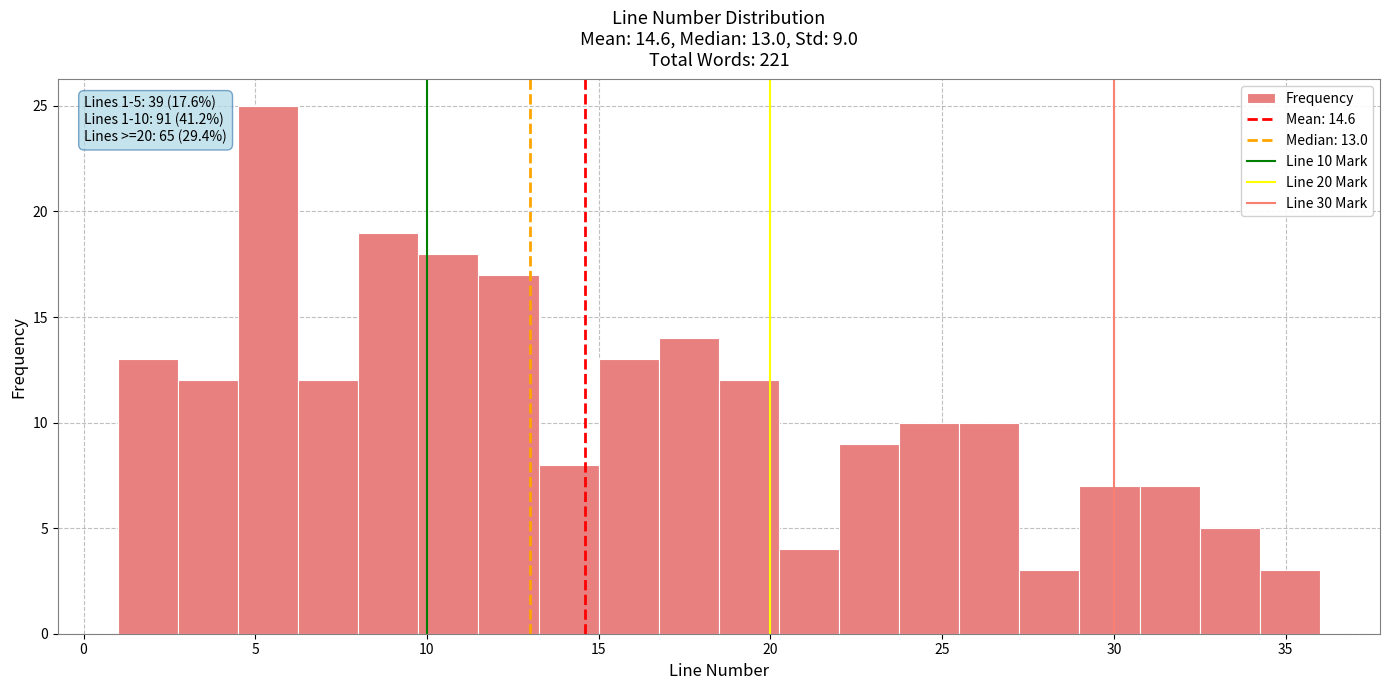

Around what value on the x-axis is the tallest bar? Give the approximate position of its centre, as read against the axis.

5.5